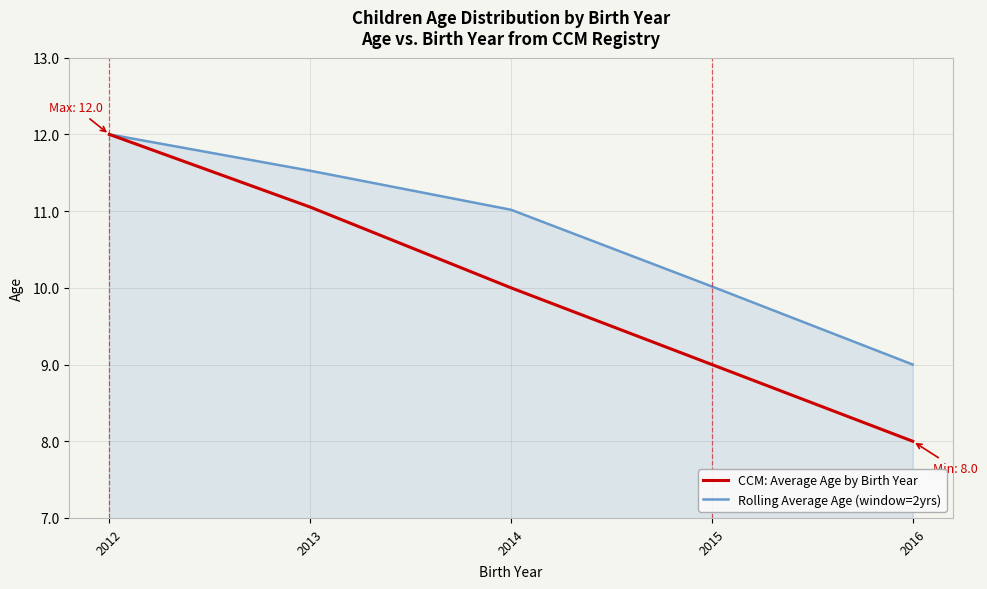

Reading right to left, list all the values displayed in this chart.

CCM: Average Age by Birth Year: 8.0	9.0	10.0	11.1	12.0
Rolling Average Age (window=2yrs): 9.0	10.0	11.0	11.5	12.0